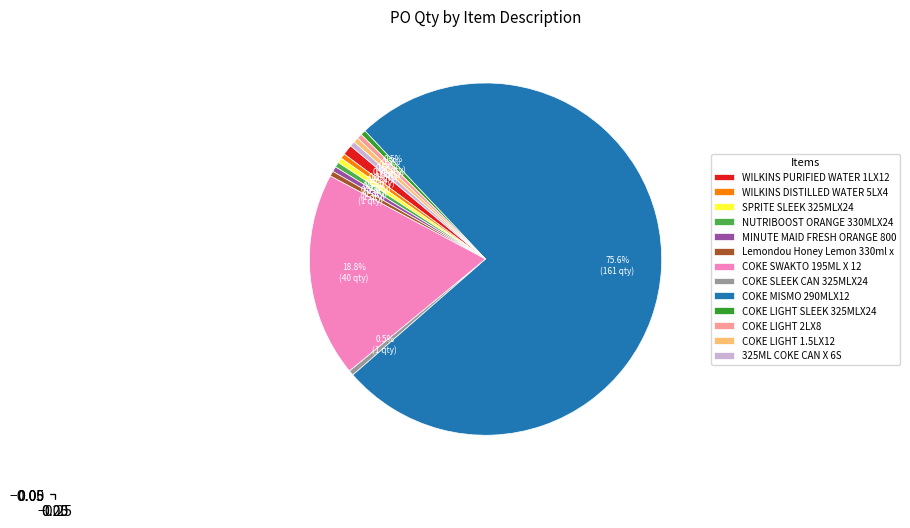

What is the largest slice in the pie chart?

COKE MISMO 290MLX12